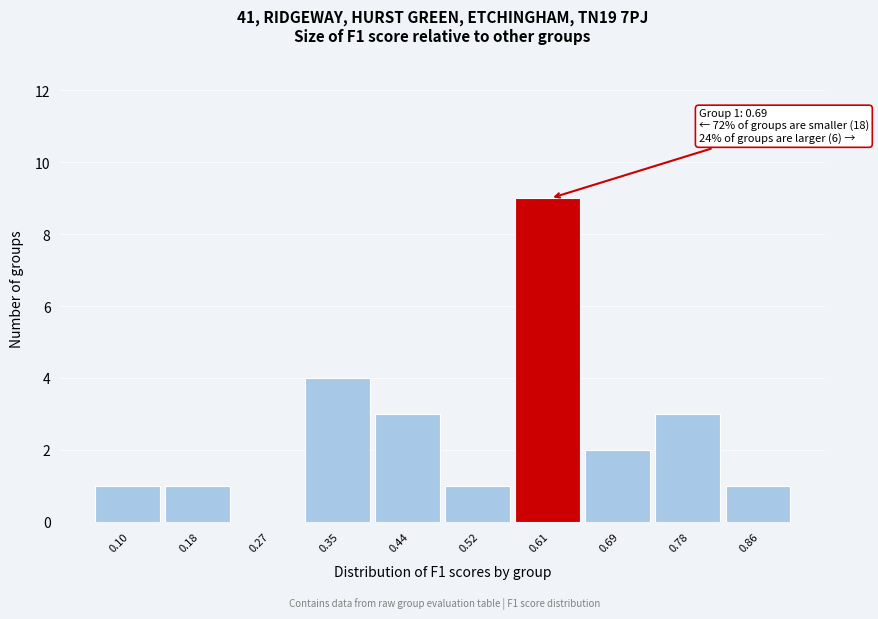

Reading left to right, extract all data points from this chart.

0.10=1	0.18=1	0.27=0	0.35=4	0.44=3	0.52=1	0.61=9	0.69=2	0.78=3	0.86=1